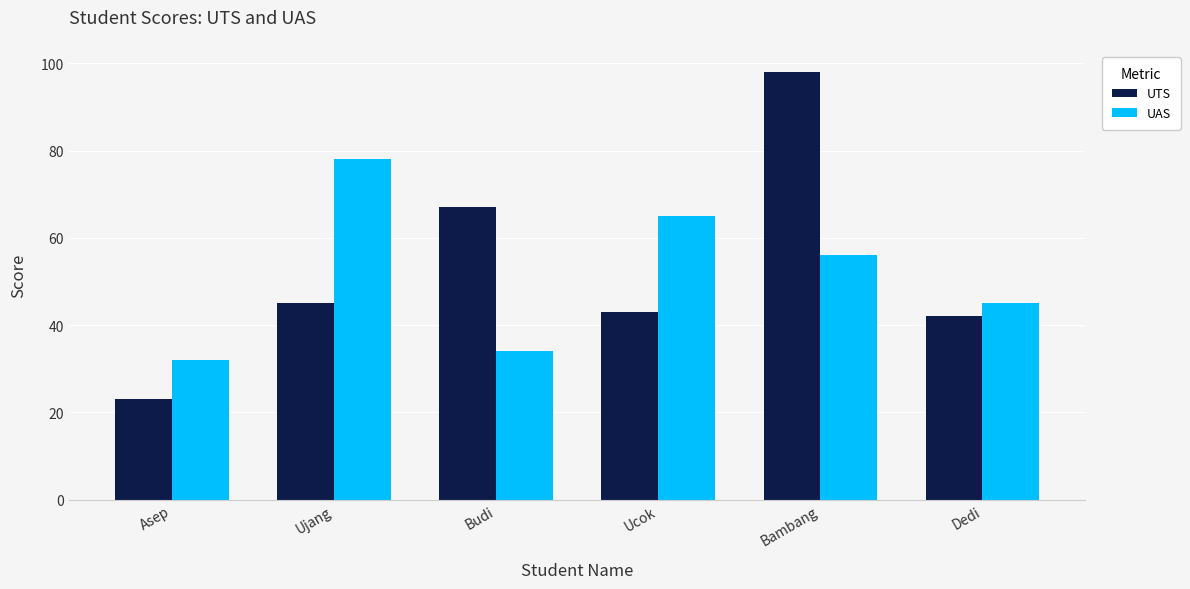

What is the average value of the UAS series?

52